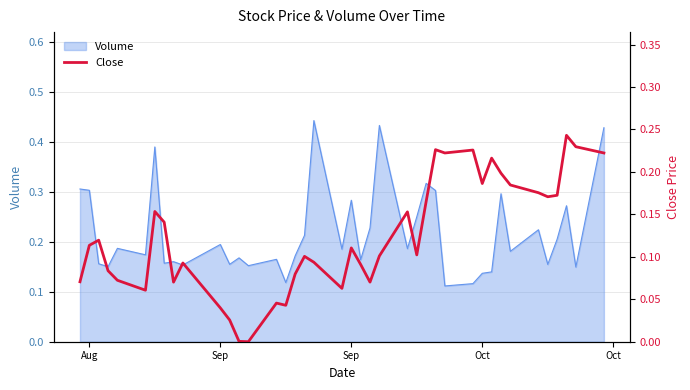

How many interior local peaks (higher than both neighbors) does the data have?

11